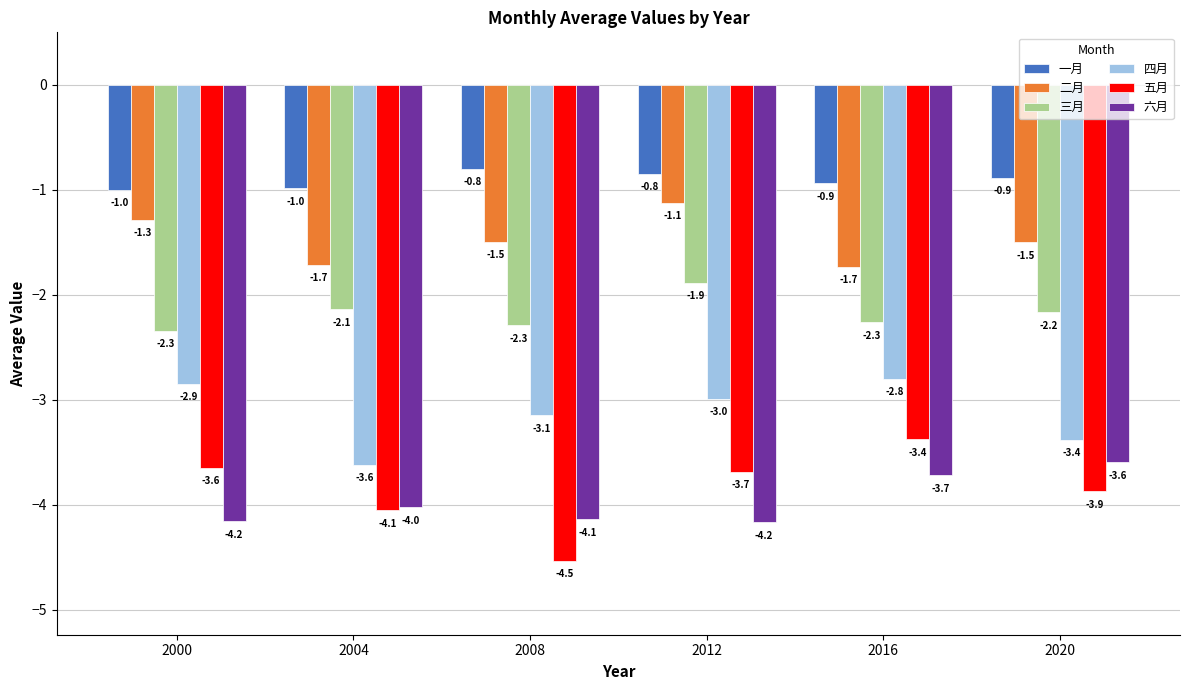

Which series has the widest spread of values?

五月